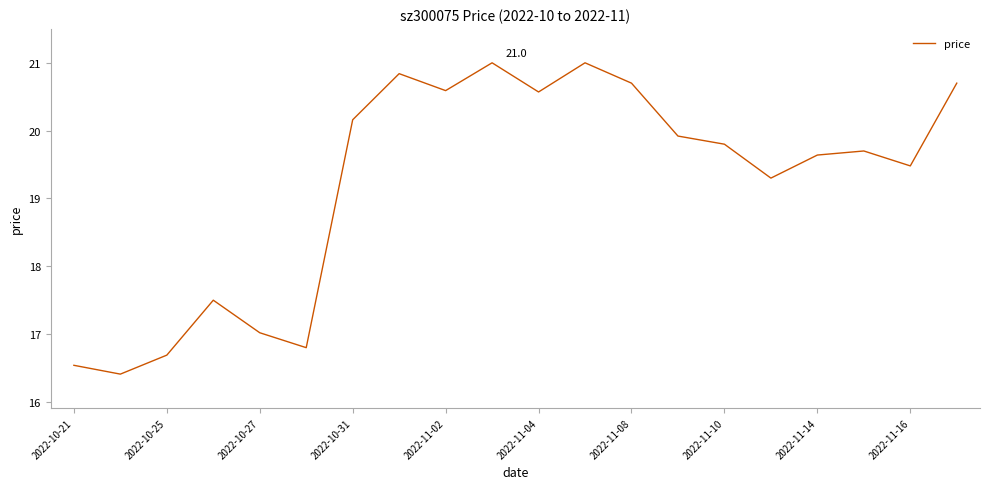

What is the difference between the maximum and minimum values?

4.6